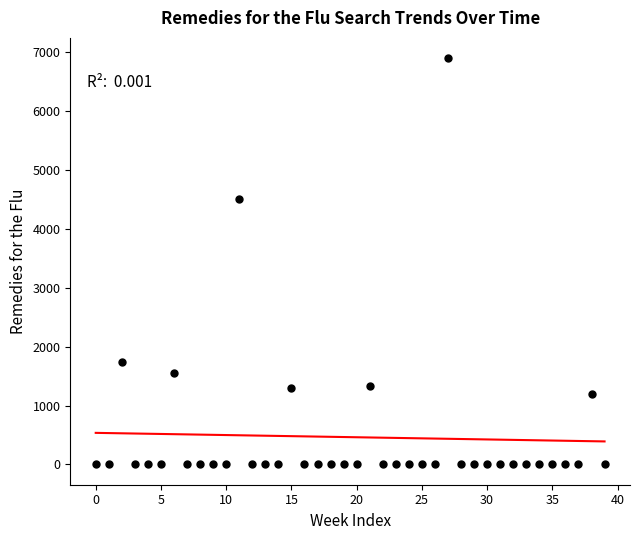

What Y value in the scatter plot is closest to 3449?

4513.7